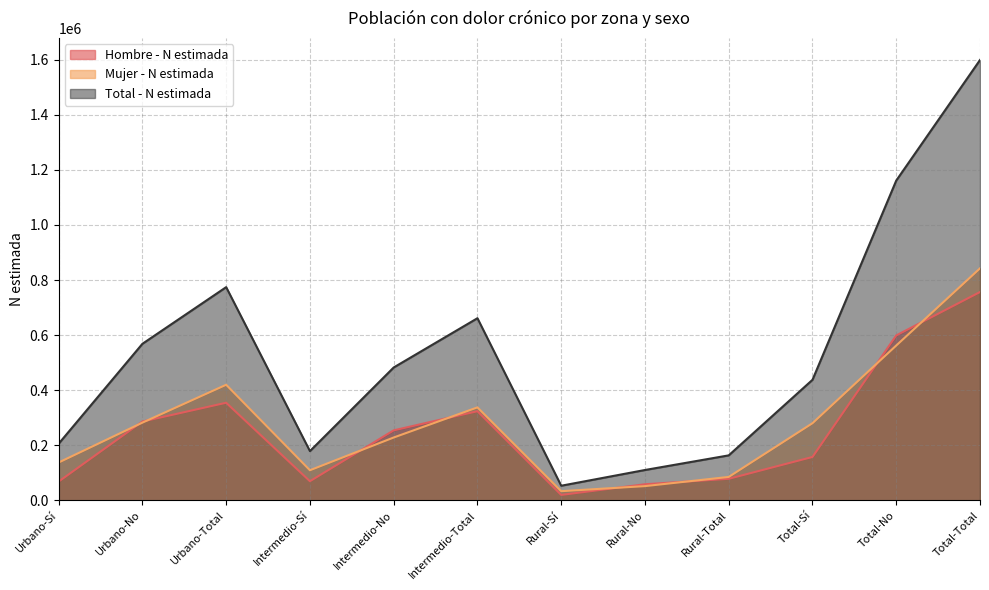

Reading left to right, what are all the values shown in this chart?

Hombre - N estimada: 68277	286247	354524	69531	254253	323784	19791	58494	78285	157599	598994	756593
Mujer - N estimada: 137475	282321	419796	109377	228300	337677	33343	51766	85109	280195	562387	842582
Total - N estimada: 205752	568568	774320	178908	482553	661461	53134	110260	163394	437794	1161381	1599175